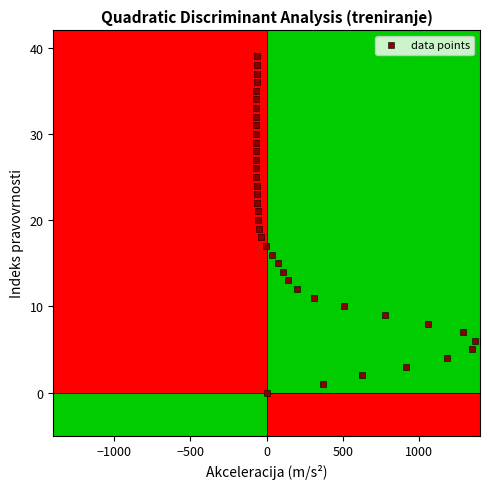

What is the range of X values (max minus min)?

1438